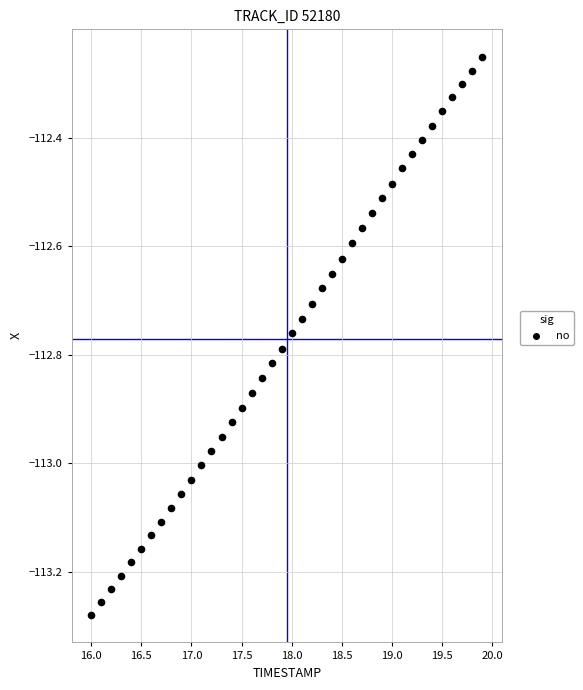

What is the range of Y values (max minus min)?

1.0